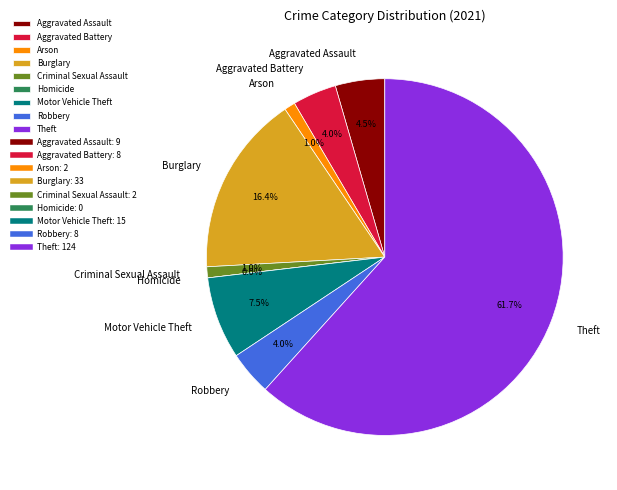

How many slices are in this pie chart?

9